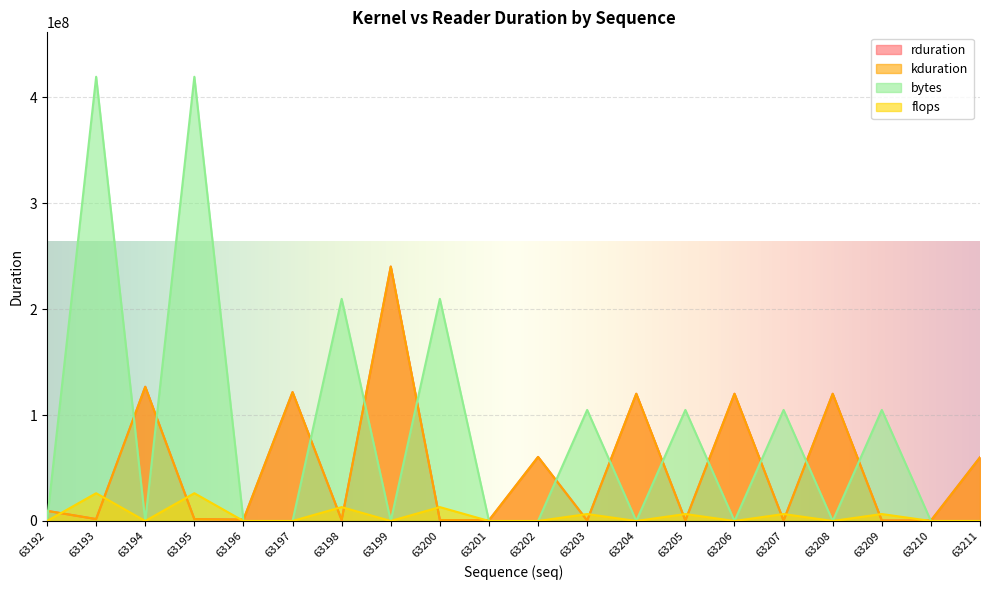

In kduration, how many points are lower than both neighbors (excluding endpoints)?

8